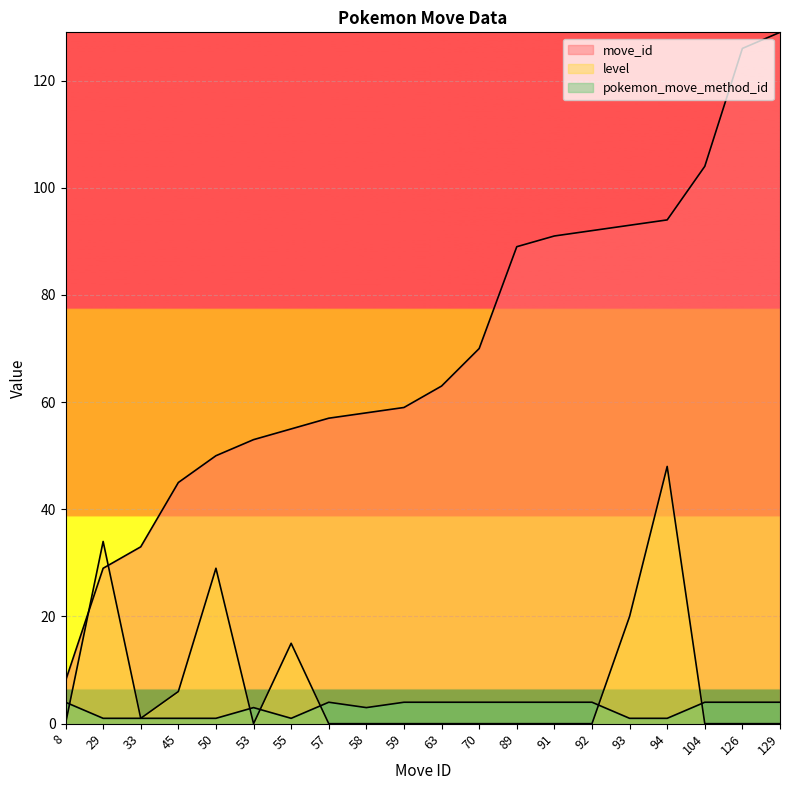

Reading left to right, what are all the values shown in this chart?

move_id: 8=8	29=29	33=33	45=45	50=50	53=53	55=55	57=57	58=58	59=59	63=63	70=70	89=89	91=91	92=92	93=93	94=94	104=104	126=126	129=129
level: 8=0	29=34	33=1	45=6	50=29	53=0	55=15	57=0	58=0	59=0	63=0	70=0	89=0	91=0	92=0	93=20	94=48	104=0	126=0	129=0
pokemon_move_method_id: 8=4	29=1	33=1	45=1	50=1	53=3	55=1	57=4	58=3	59=4	63=4	70=4	89=4	91=4	92=4	93=1	94=1	104=4	126=4	129=4